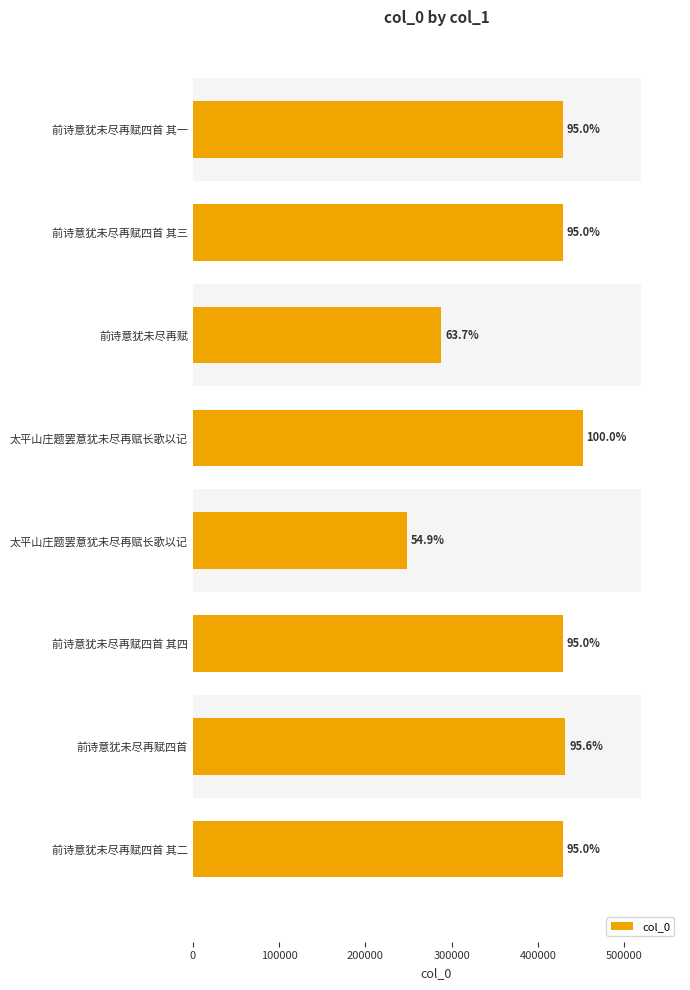

What is the difference between the second highest and minimum values?

183680